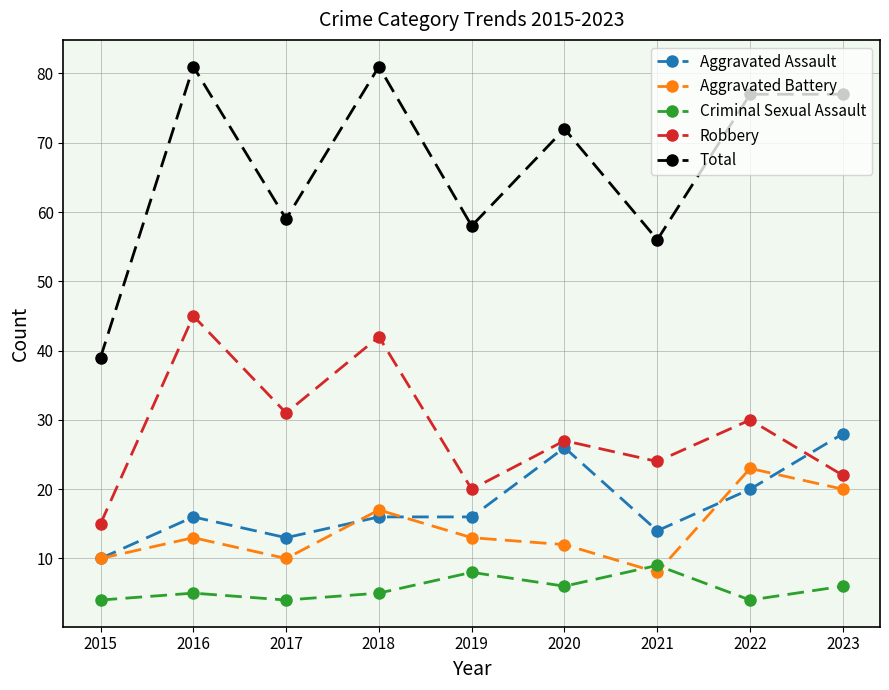

At which category does Aggravated Battery reach its first local peak?

2016